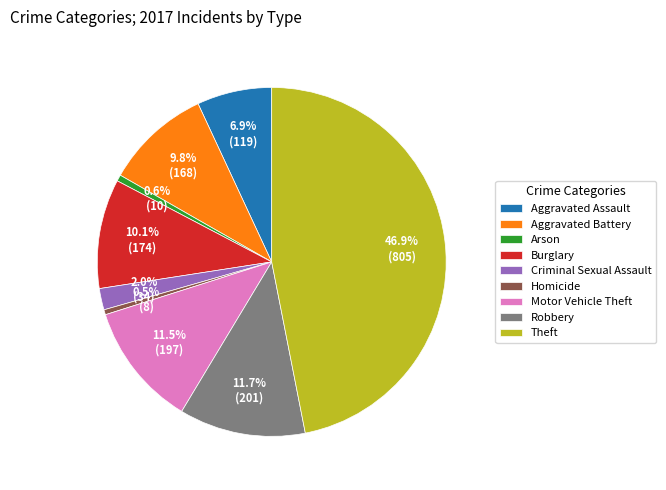

How many segments does this pie chart have?

9